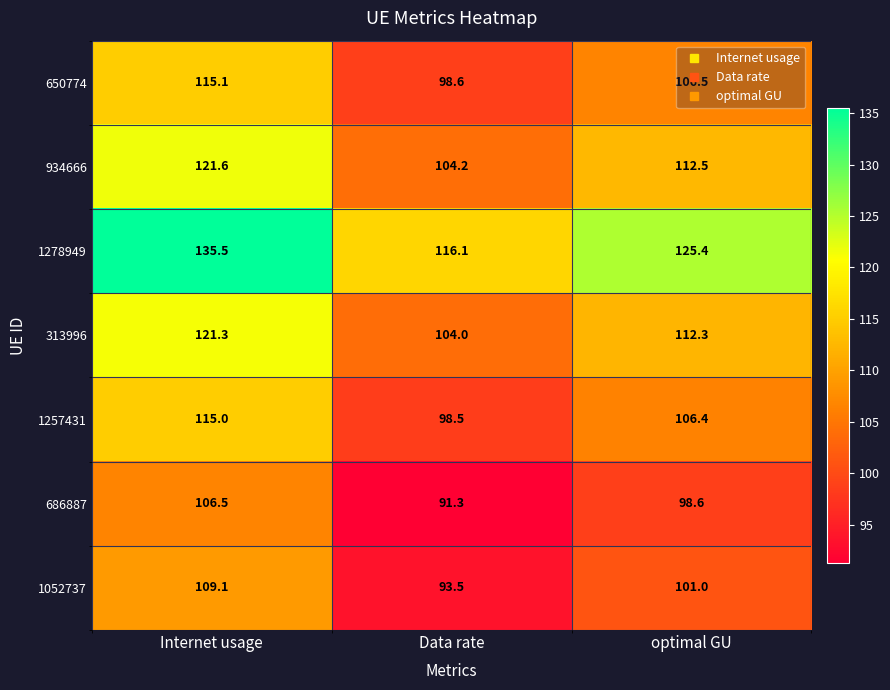

How many series are shown in this chart?

7